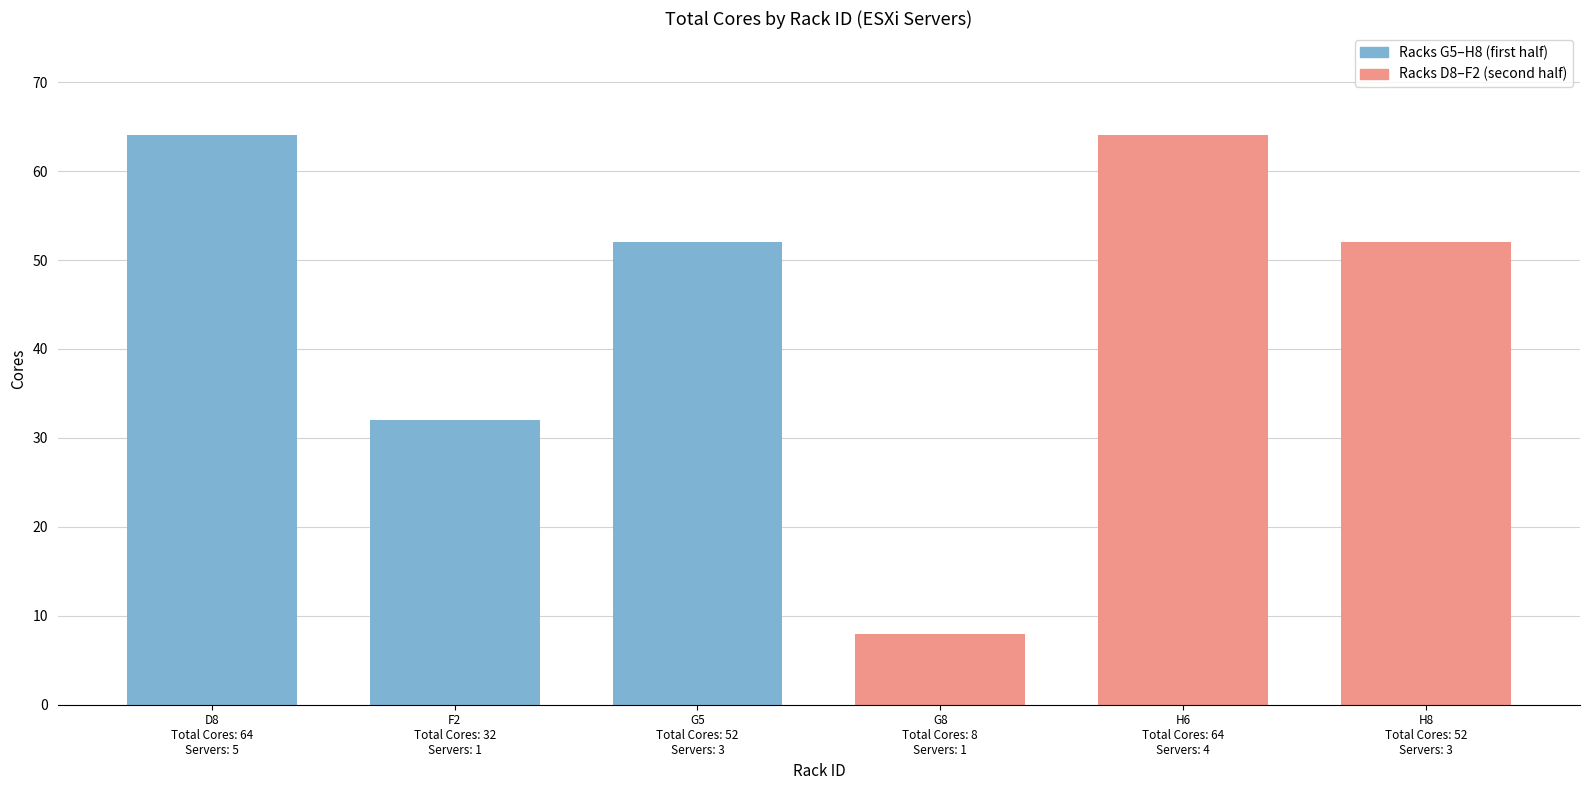

What is the value of the 1st bar from the left?

64